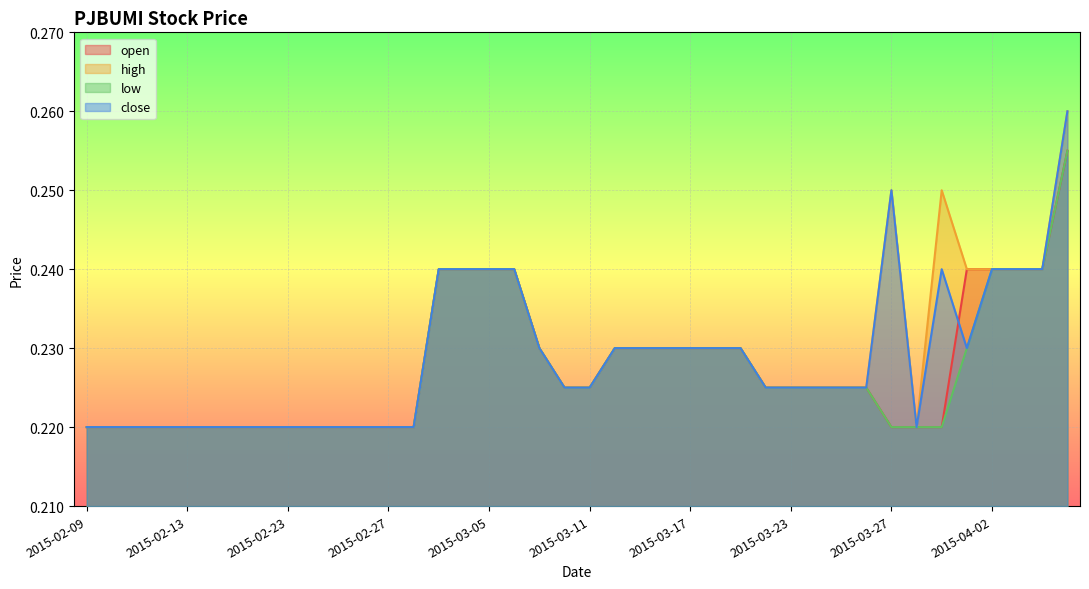

Reading left to right, list all the values displayed in this chart.

open: 0.2	0.2	0.2	0.2	0.2	0.2	0.2	0.2	0.2	0.2	0.2	0.2	0.2	0.2	0.2	0.2	0.2	0.2	0.2	0.2	0.2	0.2	0.2	0.2	0.2	0.2	0.2	0.2	0.2	0.2	0.2	0.2	0.2	0.2	0.2	0.2	0.2	0.2	0.2	0.3
high: 0.2	0.2	0.2	0.2	0.2	0.2	0.2	0.2	0.2	0.2	0.2	0.2	0.2	0.2	0.2	0.2	0.2	0.2	0.2	0.2	0.2	0.2	0.2	0.2	0.2	0.2	0.2	0.2	0.2	0.2	0.2	0.2	0.2	0.2	0.2	0.2	0.2	0.2	0.2	0.3
low: 0.2	0.2	0.2	0.2	0.2	0.2	0.2	0.2	0.2	0.2	0.2	0.2	0.2	0.2	0.2	0.2	0.2	0.2	0.2	0.2	0.2	0.2	0.2	0.2	0.2	0.2	0.2	0.2	0.2	0.2	0.2	0.2	0.2	0.2	0.2	0.2	0.2	0.2	0.2	0.3
close: 0.2	0.2	0.2	0.2	0.2	0.2	0.2	0.2	0.2	0.2	0.2	0.2	0.2	0.2	0.2	0.2	0.2	0.2	0.2	0.2	0.2	0.2	0.2	0.2	0.2	0.2	0.2	0.2	0.2	0.2	0.2	0.2	0.2	0.2	0.2	0.2	0.2	0.2	0.2	0.3